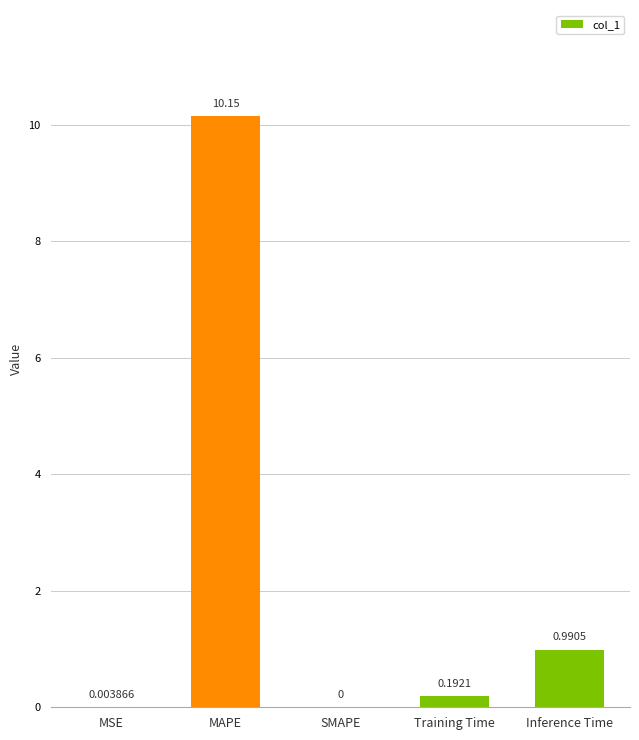

Are the bars horizontal?

No